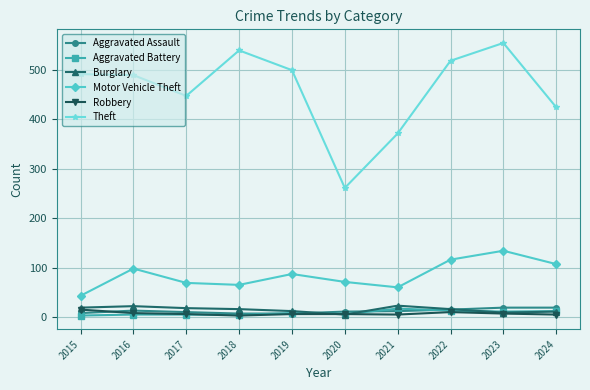

What is the value of the Motor Vehicle Theft point at the 8th from the left?

116